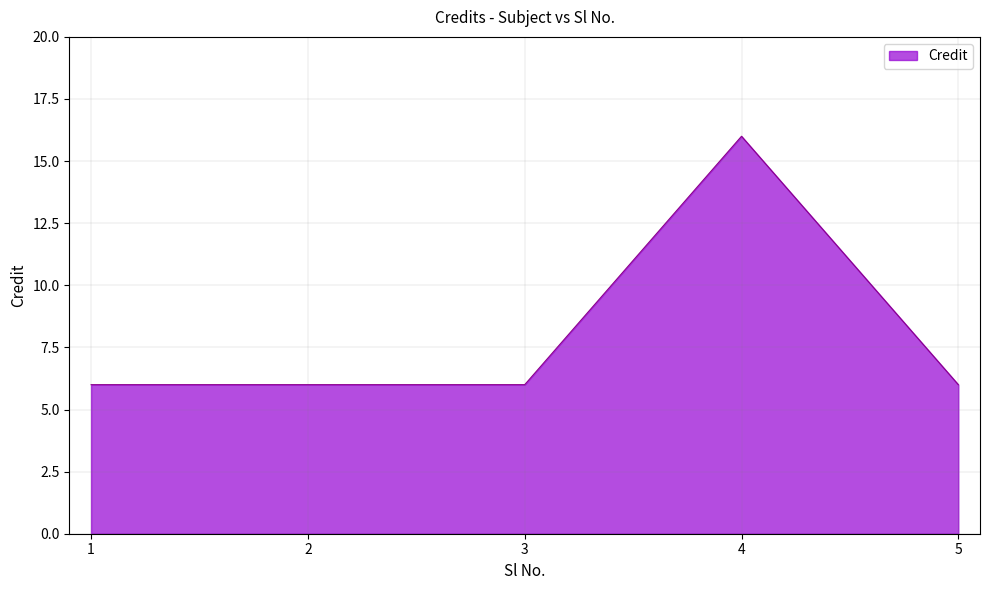

Does the chart have visible grid lines?

Yes